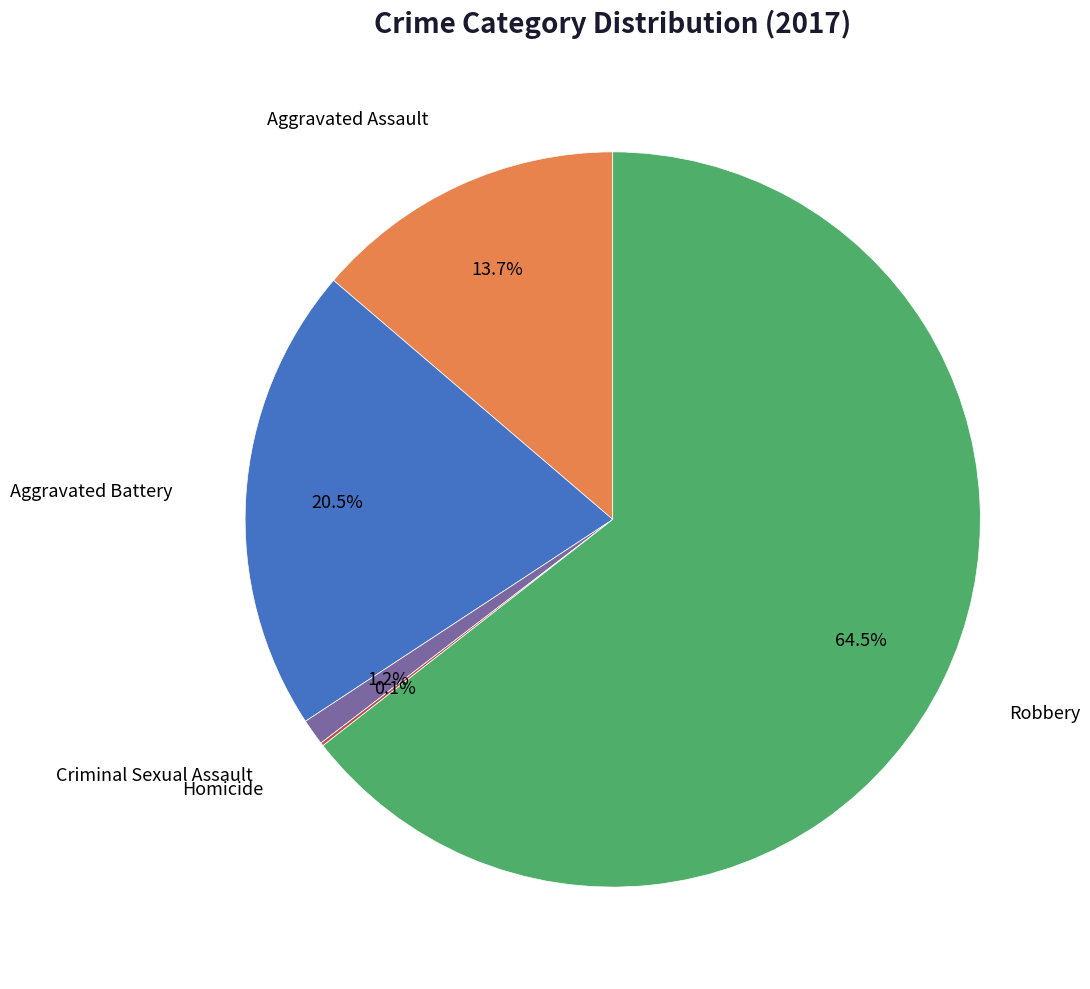

Is there any slice that represents more than half of the pie?

Yes